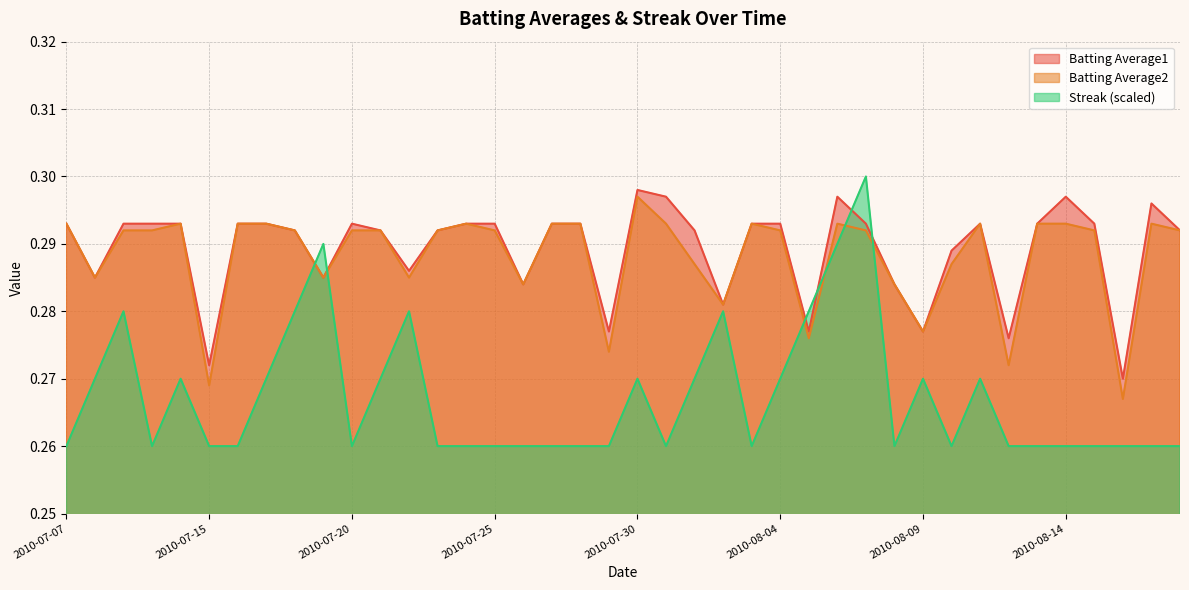

What is the label of the 7th point from the left?

2010-07-16